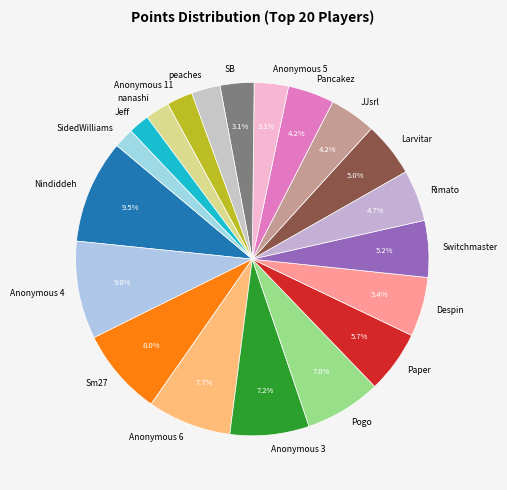

Count the number of slices in the pie.

20